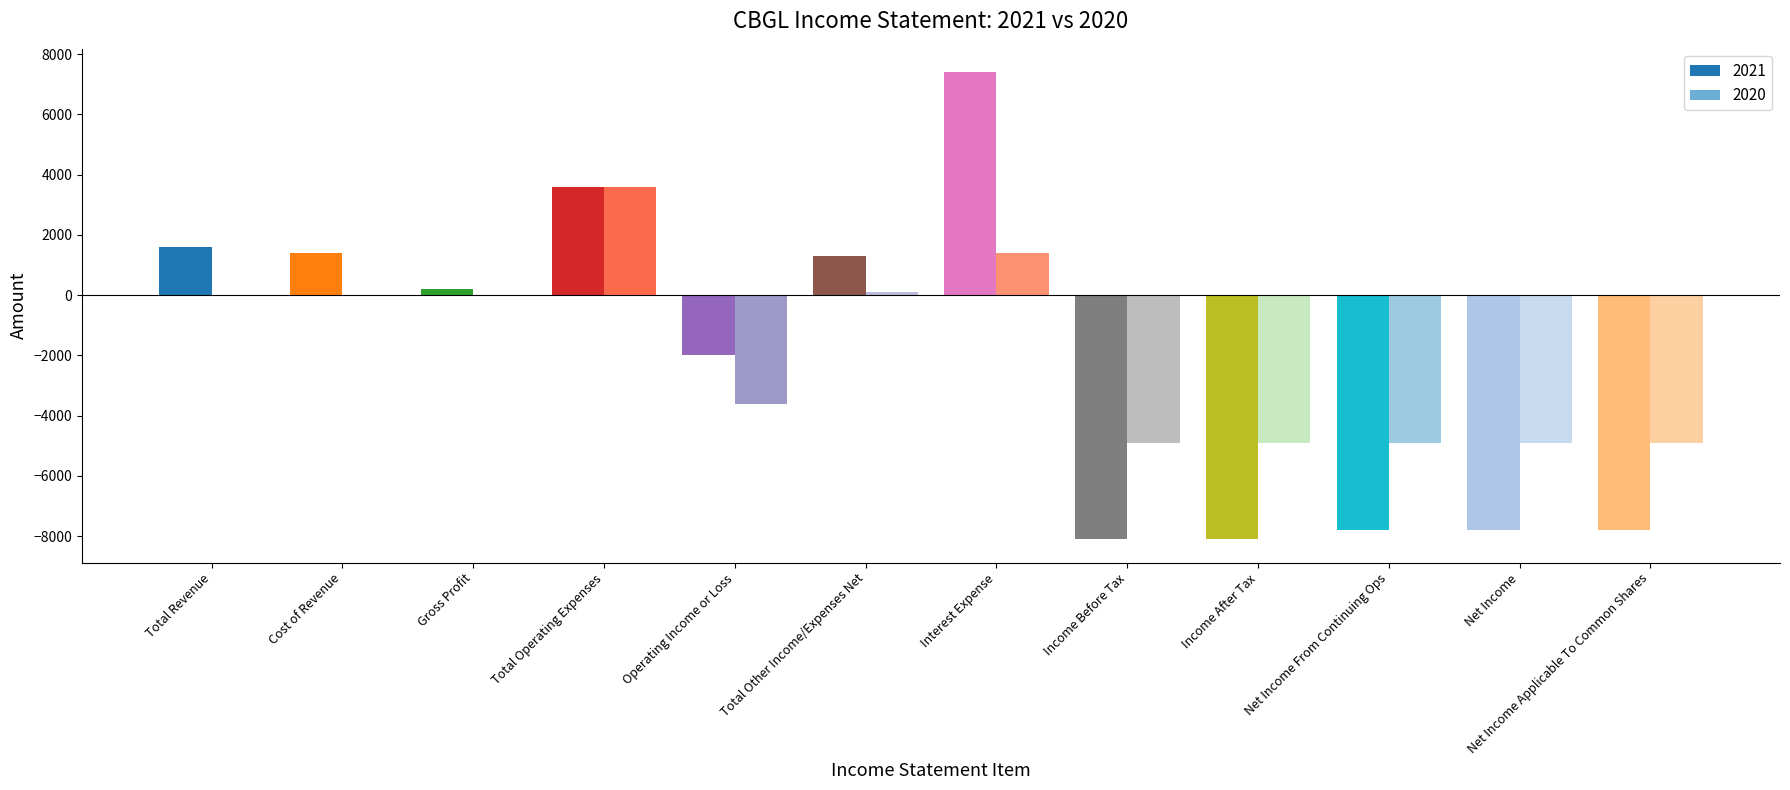

The 2020 series shows 3600 at Total Operating Expenses. True or false?

True